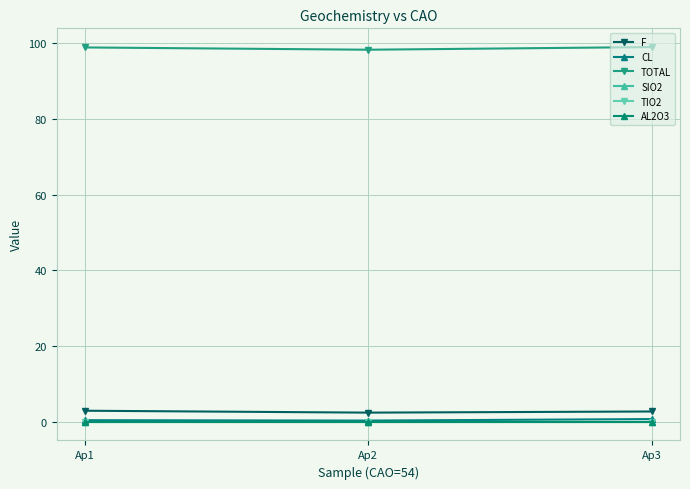

The value of SIO2 at Ap3 is 0.0. True or false?

False